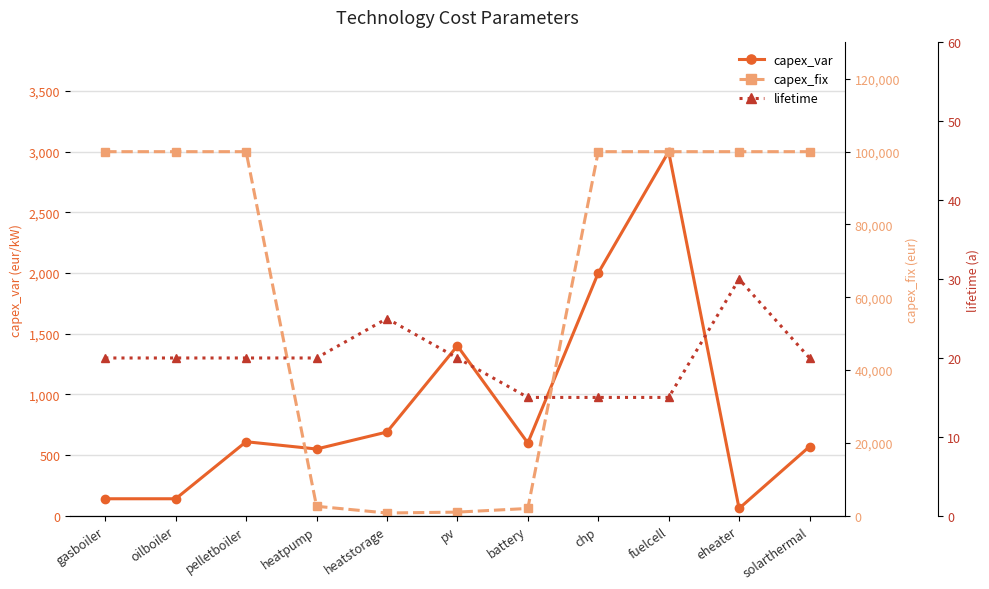

What is the total value across all series at pelletboiler?

100630.0